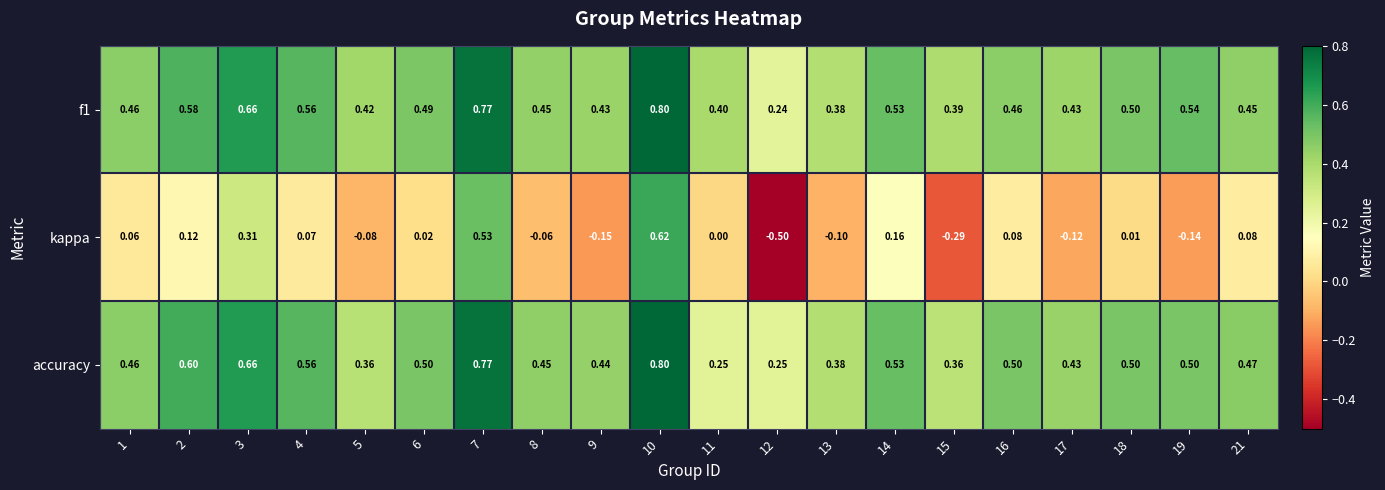

Which series changed the most between 7 and 11?

kappa